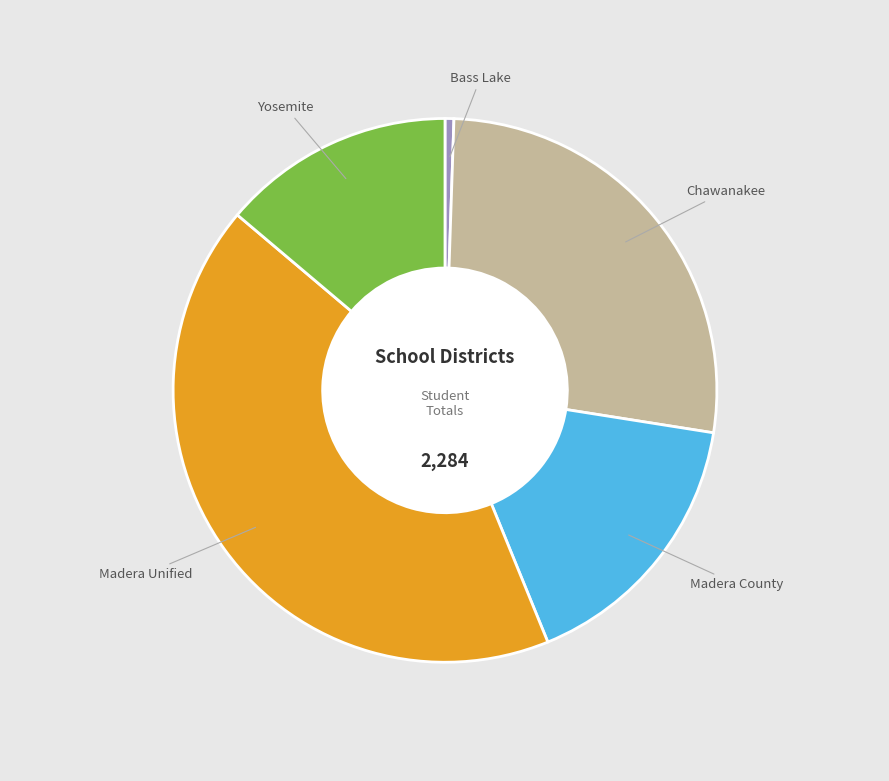

Does any single category account for the majority?

No